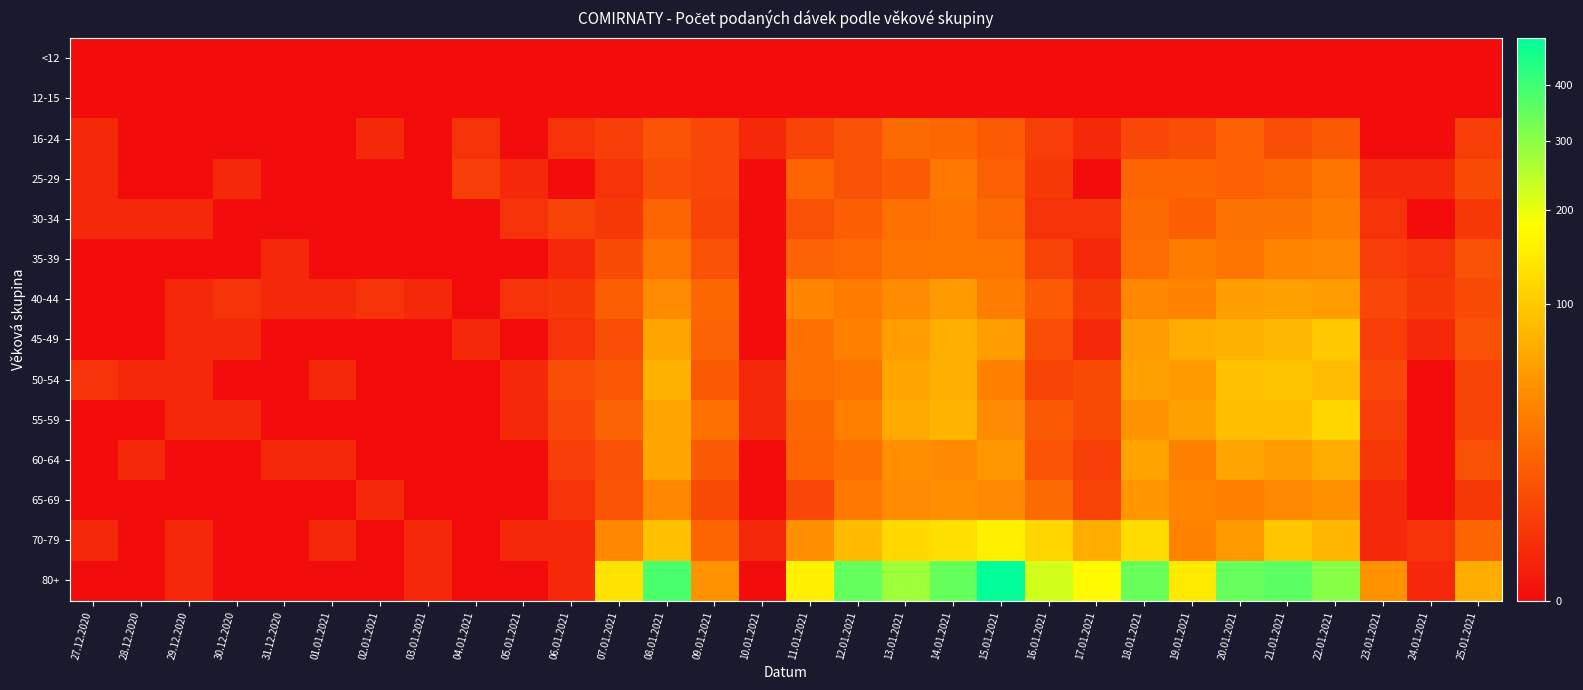

How many distinct data groups are displayed?

14